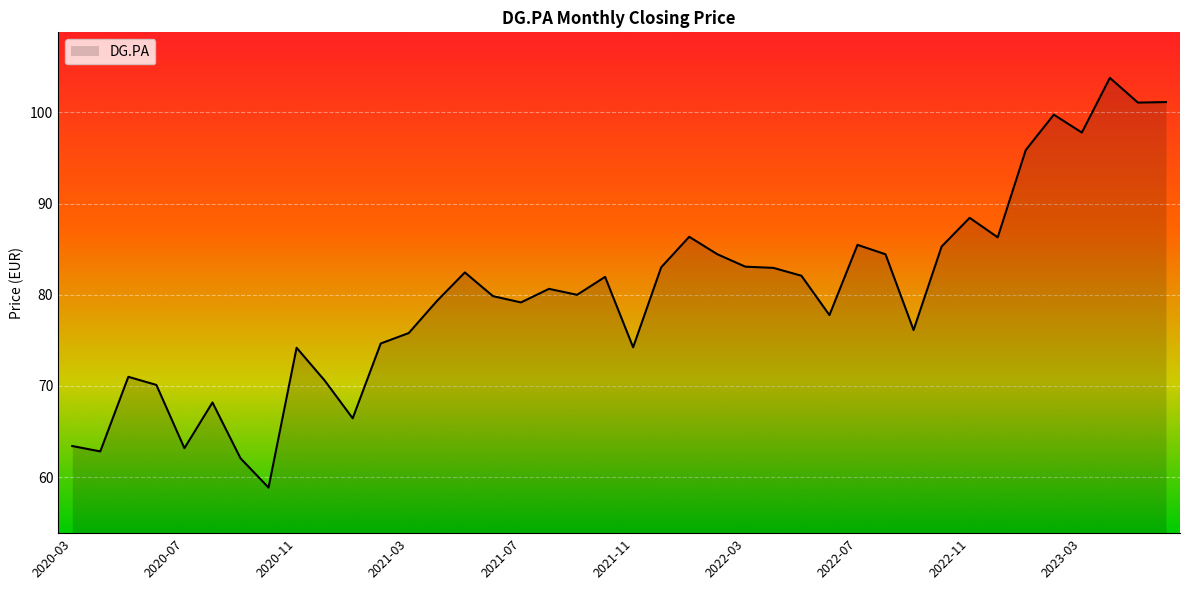

What is the greatest value displayed?

103.8